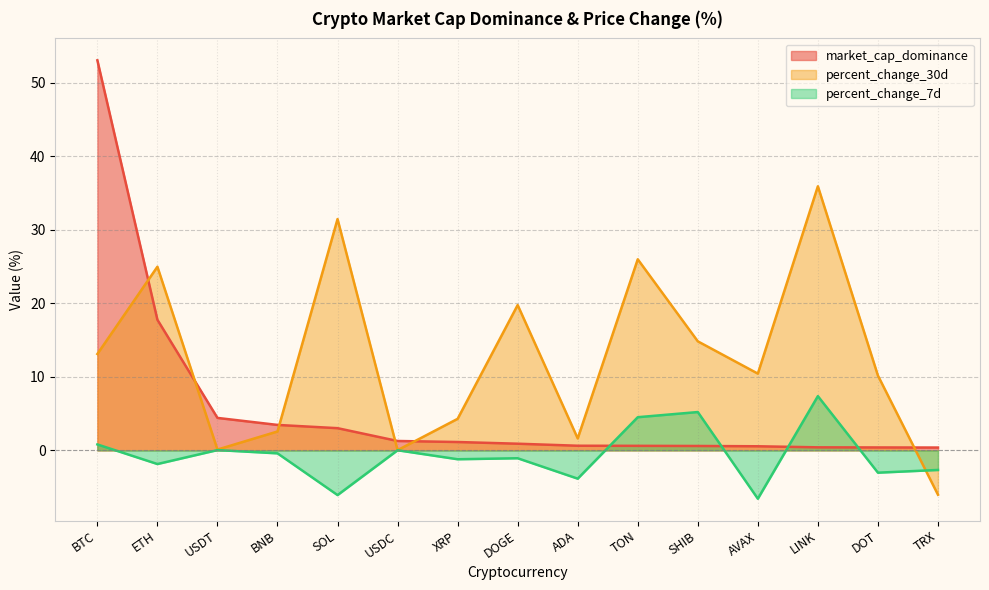

At how many categories does at least one series exceed 14?

7